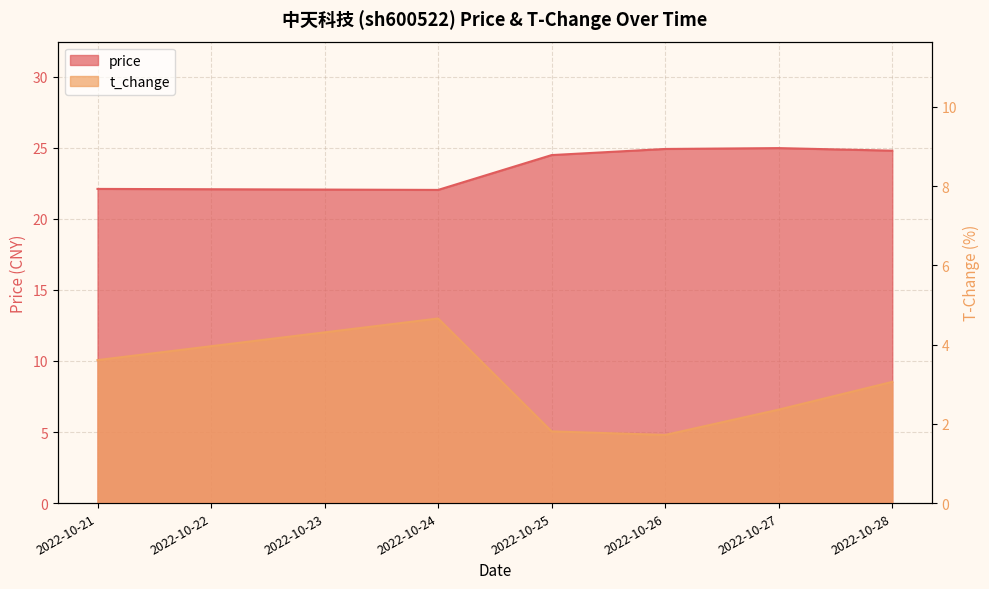

What is the difference between the maximum and second lowest values in the t_change series?

2.9